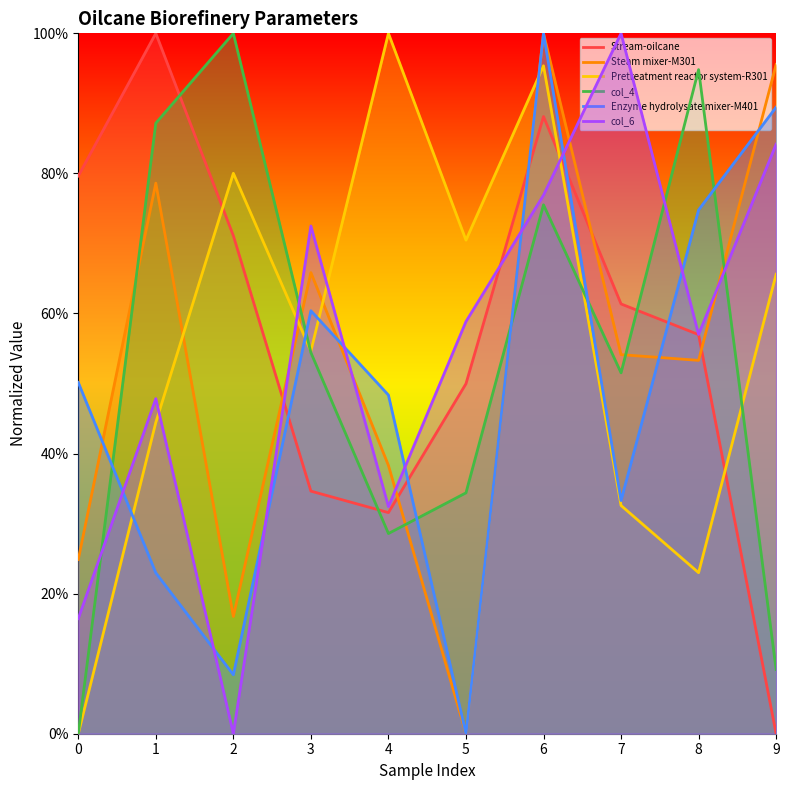

True or false: col_6 and Stream-oilcane intersect in this chart.

True